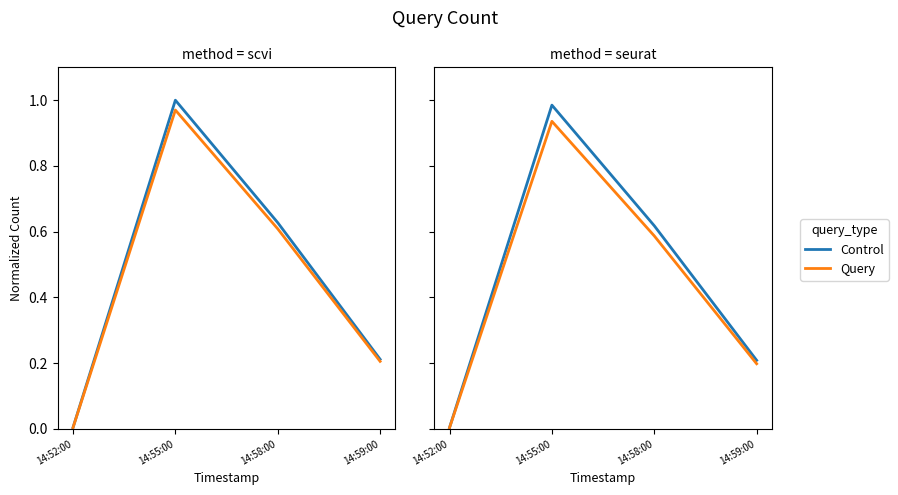

Rank the series at 14:58:00 from highest to lowest value.

Control, Query